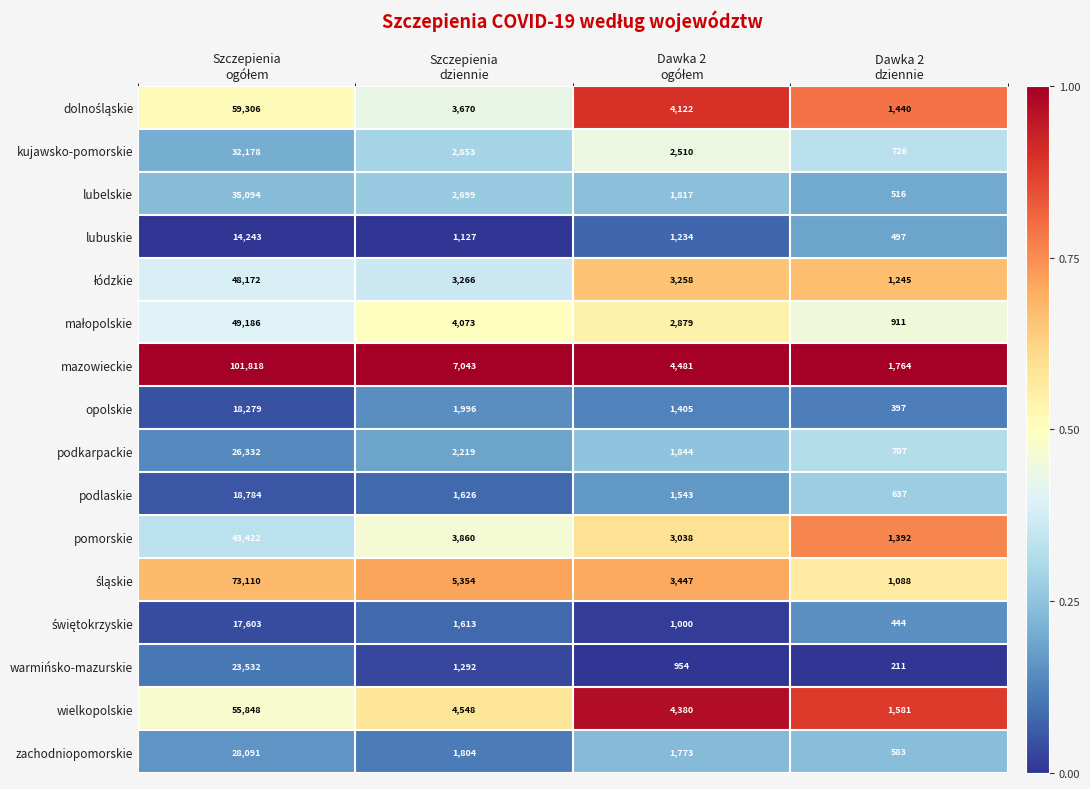

Which series has the widest spread of values?

mazowieckie